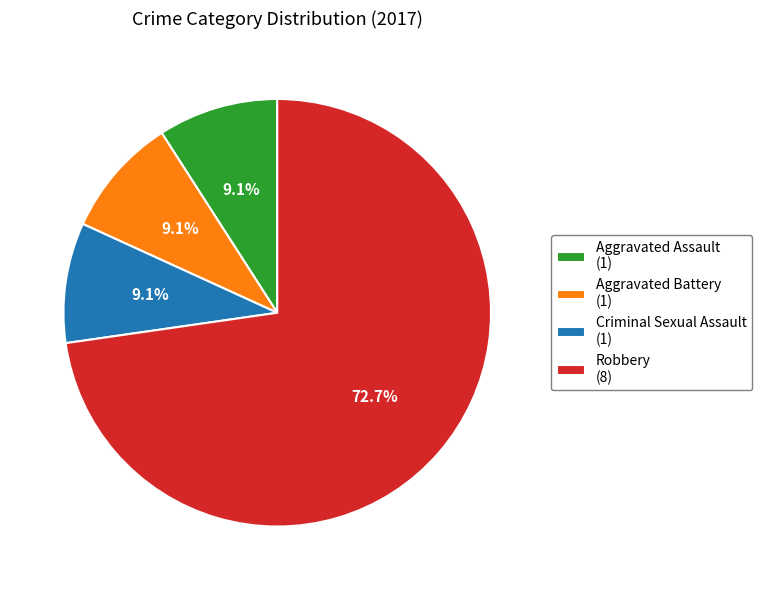

Is Aggravated Assault the majority of the pie?

No